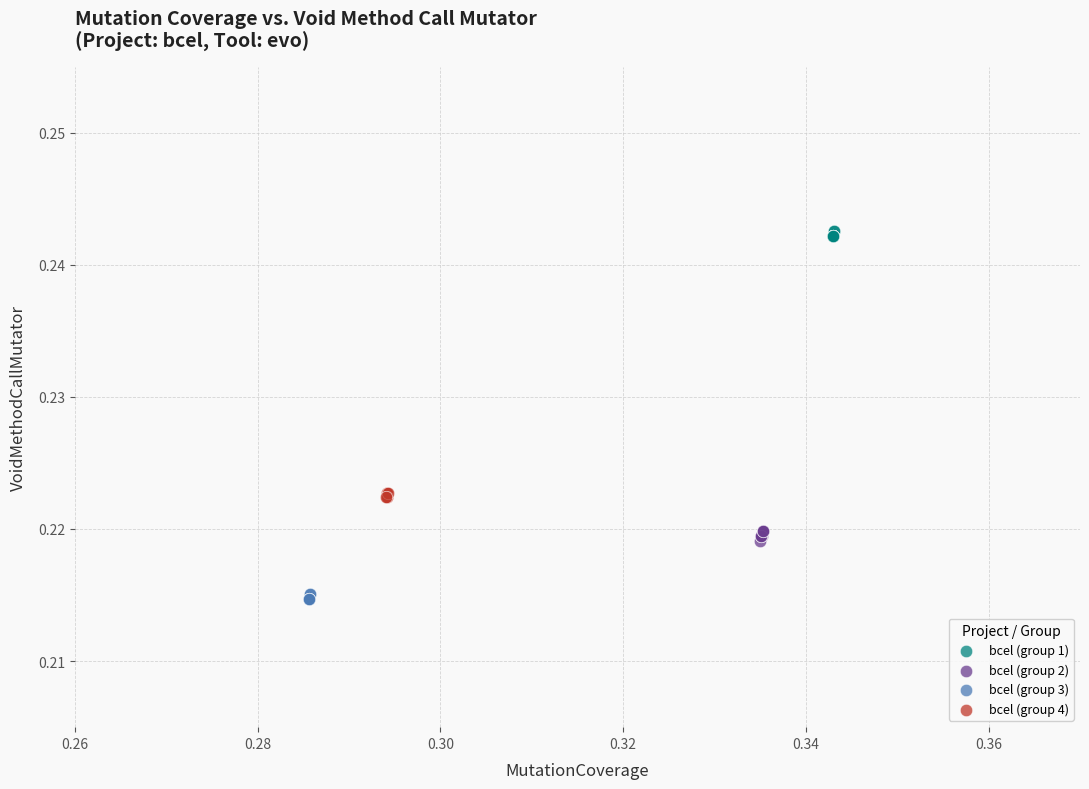

Which series contains the highest Y value?

bcel (group 1)